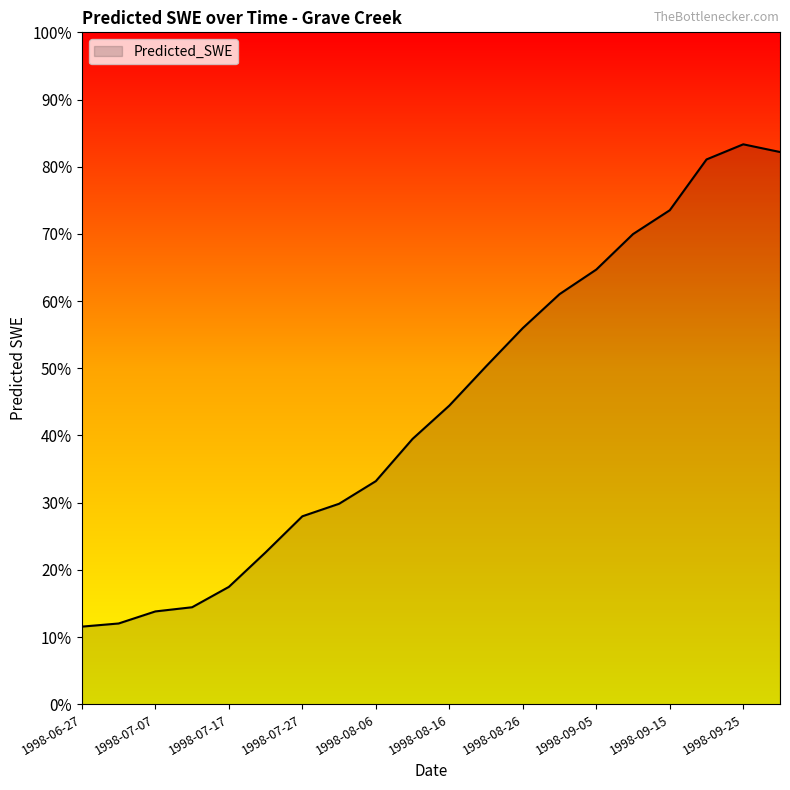

Does the chart display data point markers on the line(s)?

No